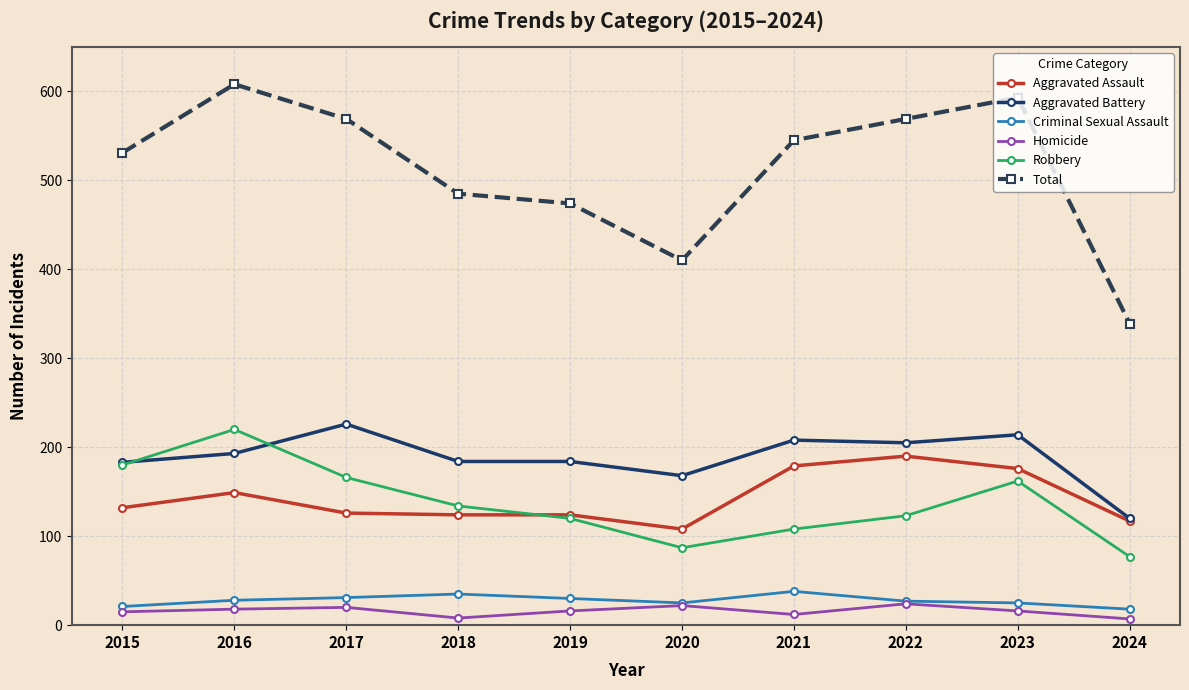

Which series has the largest total across all categories?

Total